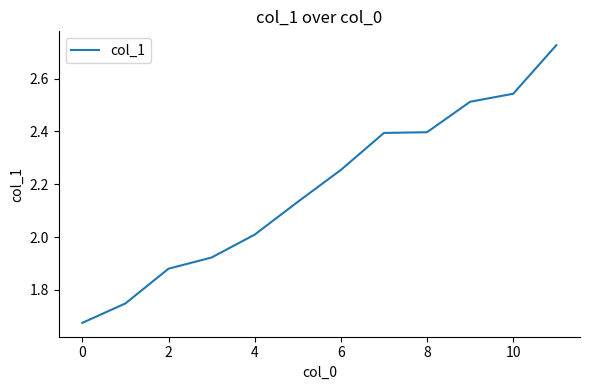

What is the difference between the maximum and minimum values?

1.1